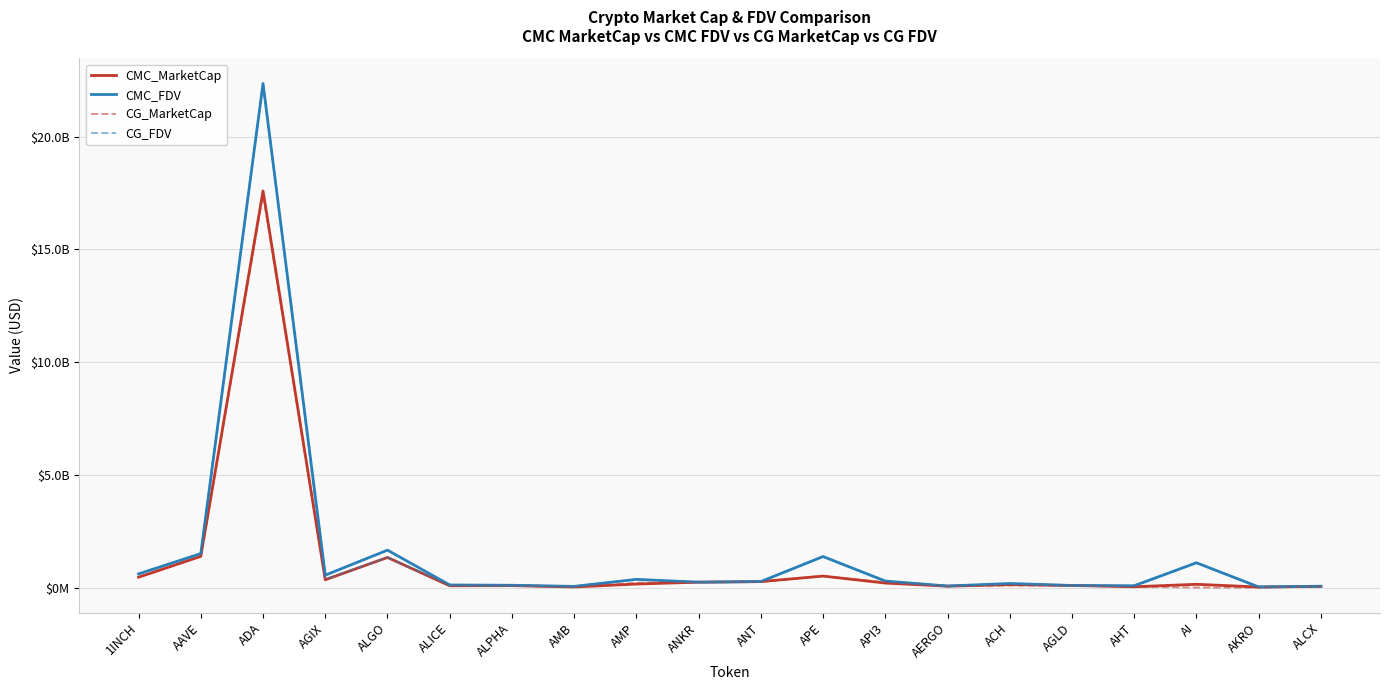

Where is CG_MarketCap nearest to the value 8709215910?

AAVE